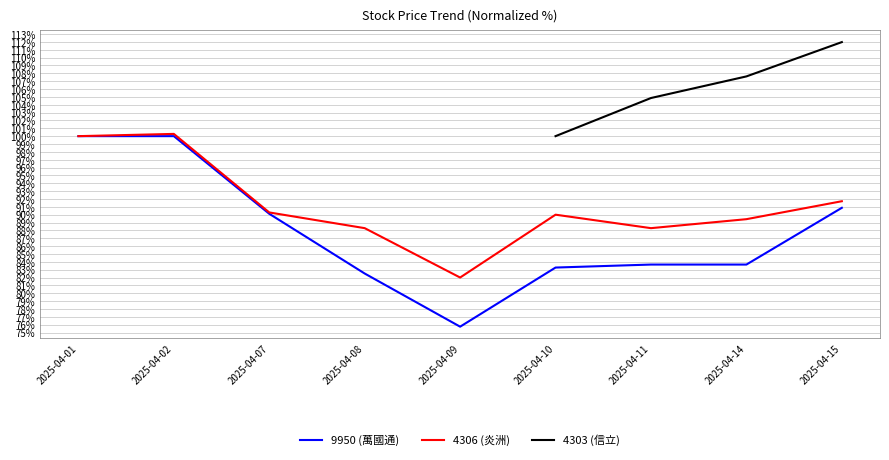

The 4306 (炎洲) series shows 88.3 at 2025-04-08. True or false?

True